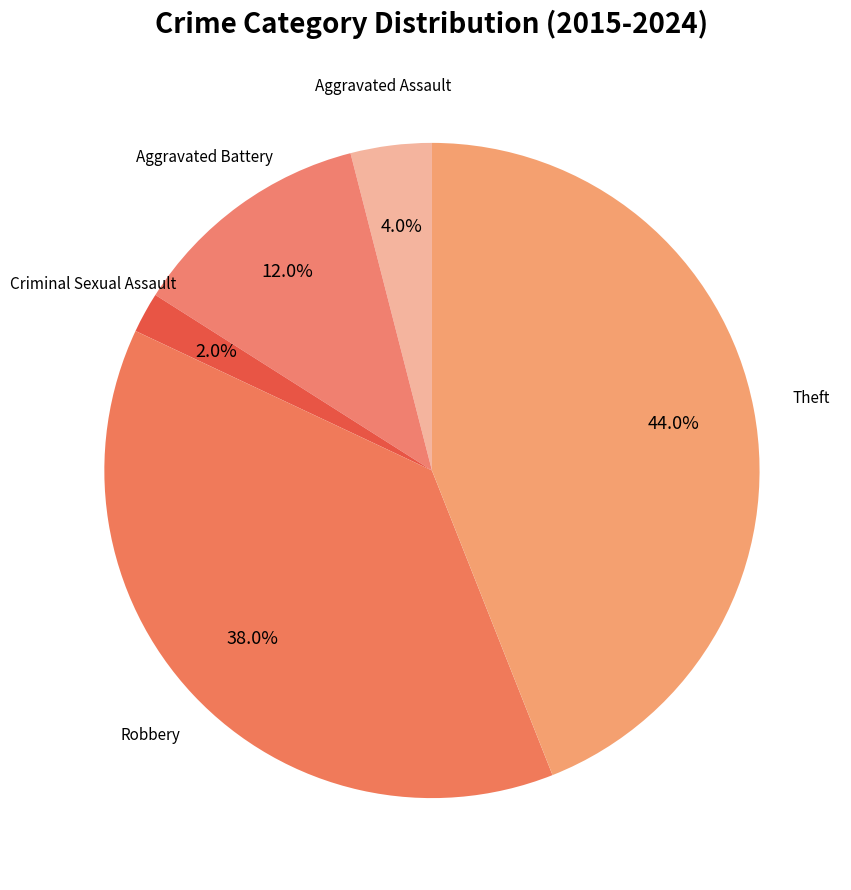

Which has a higher value, Robbery or Aggravated Battery?

Robbery